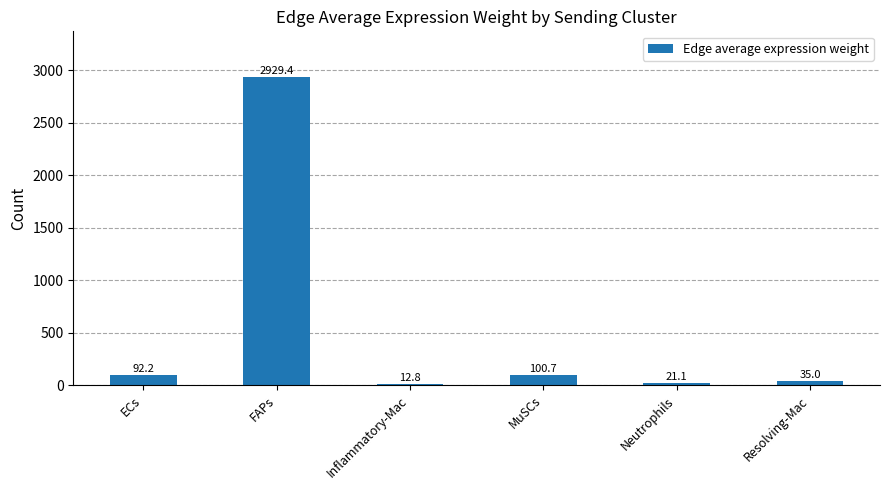

At which label does the data first exceed 92?

ECs